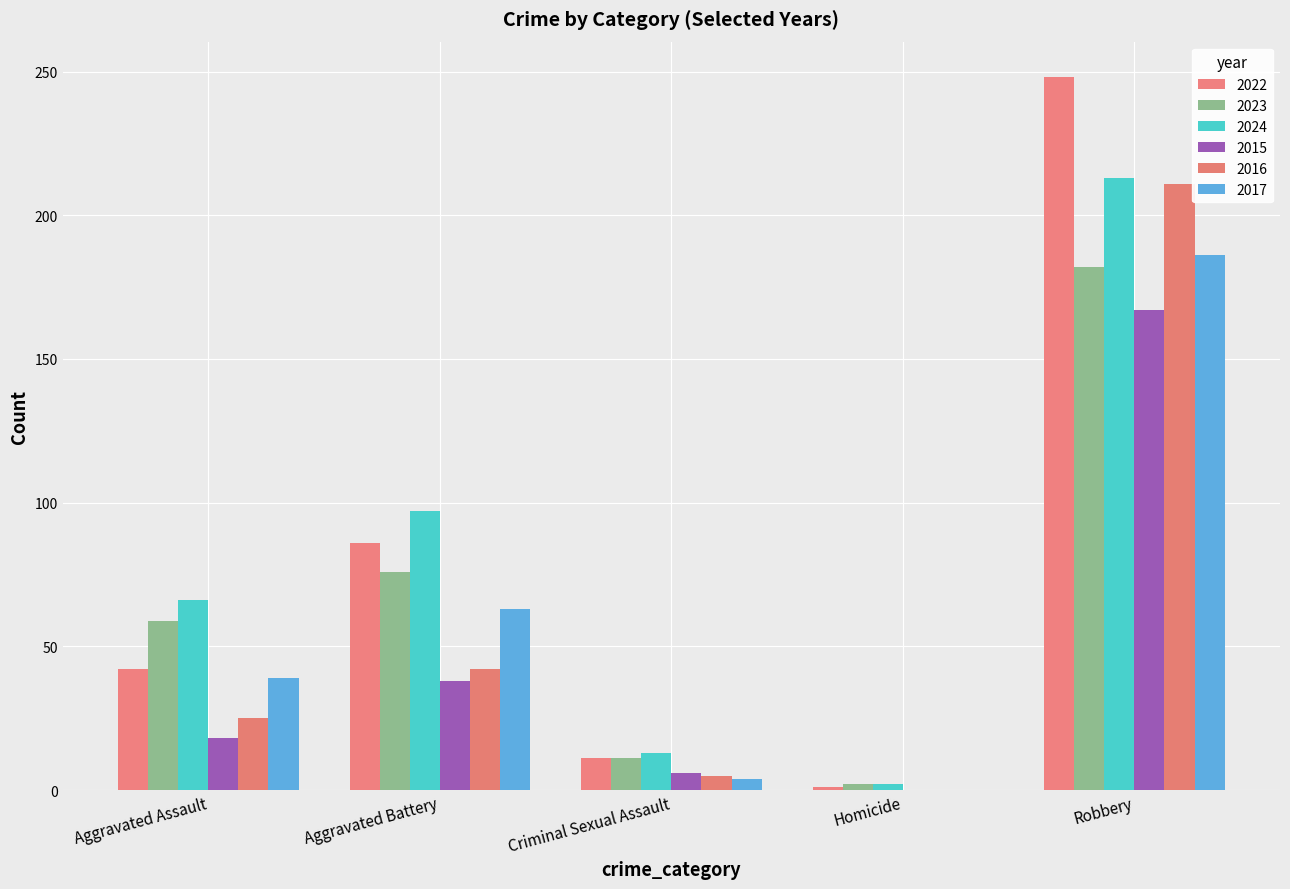

List the series in order of their peak value, lowest first.

2015, 2023, 2017, 2016, 2024, 2022